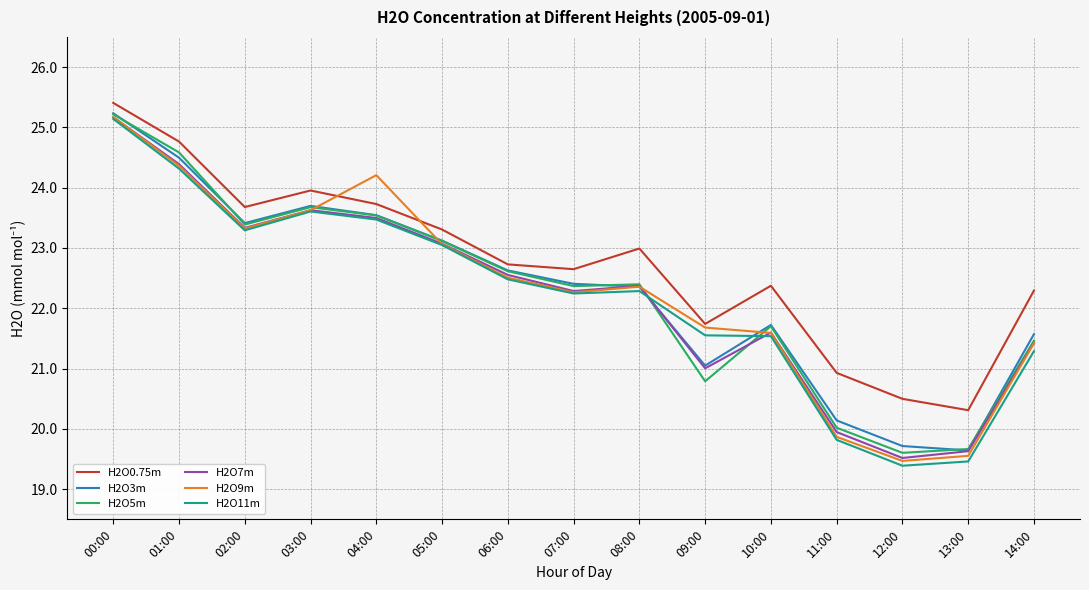

Is the value of H2O0.75m at 13:00 greater than the value of H2O3m at 07:00?

No